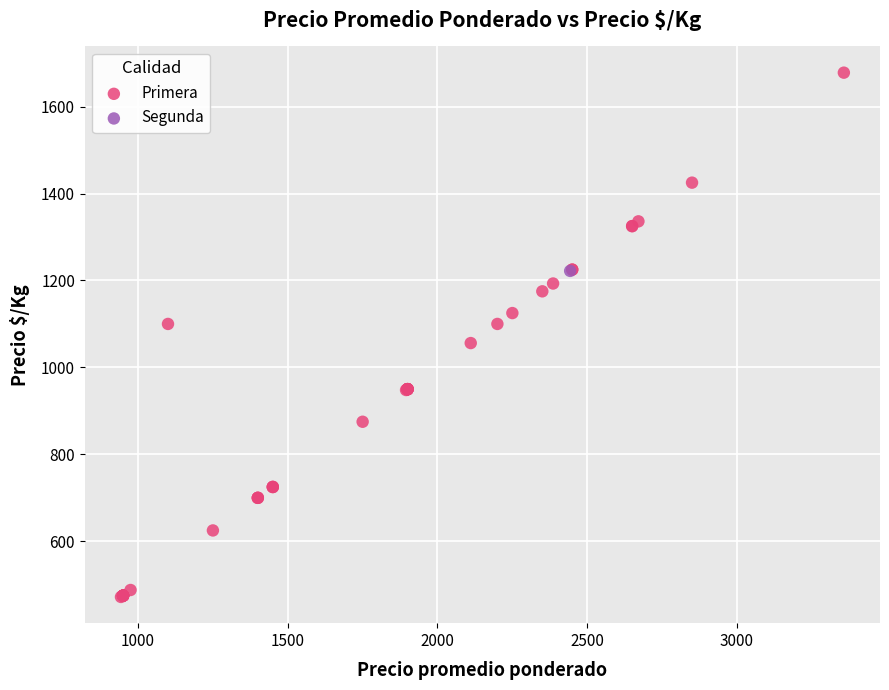

What are all the series names shown in the legend?

Primera, Segunda